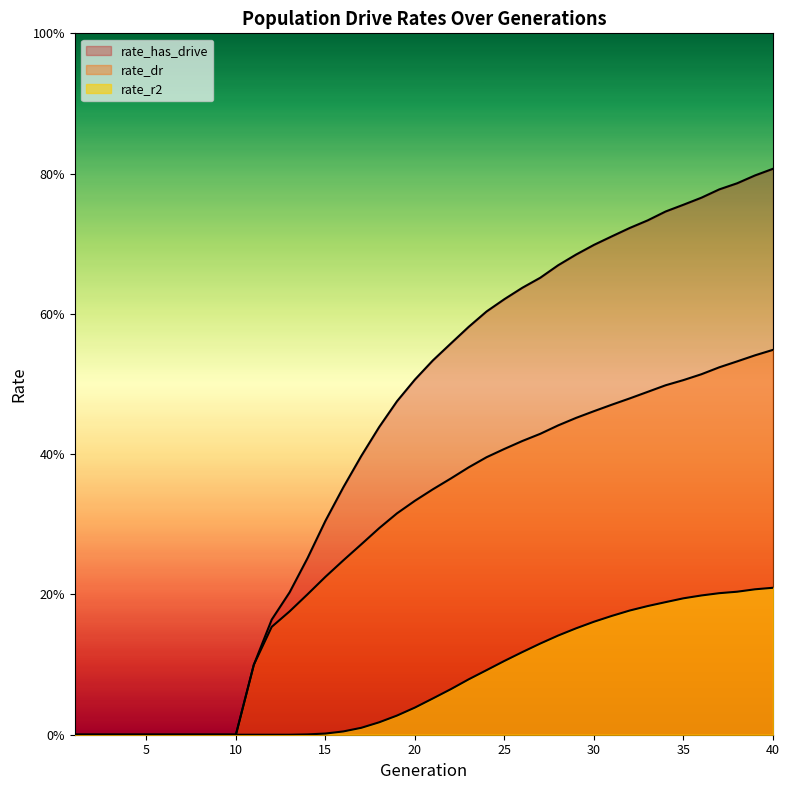

True or false: rate_r2 has more than 2 points higher than both neighbors.

False